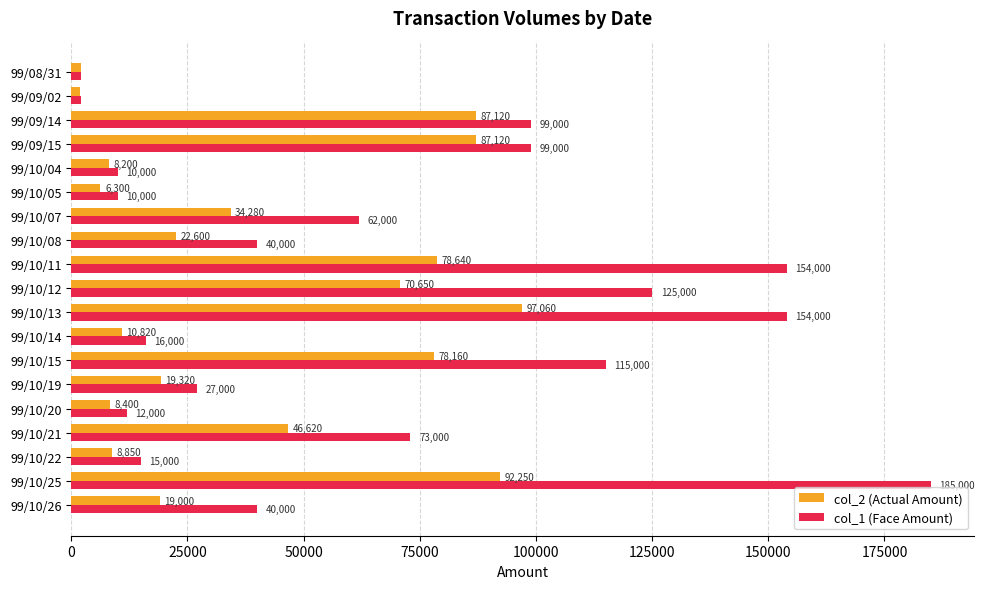

Is it true that col_1 (Face Amount) equals 24840 at 99/10/08?

False